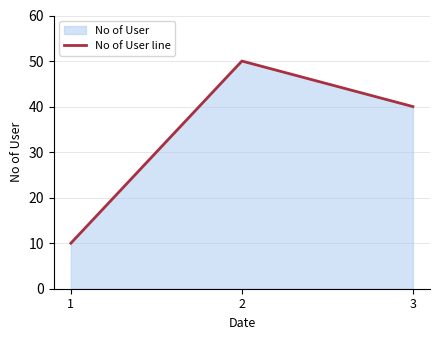

List the labels in order of value, smallest first.

1, 3, 2